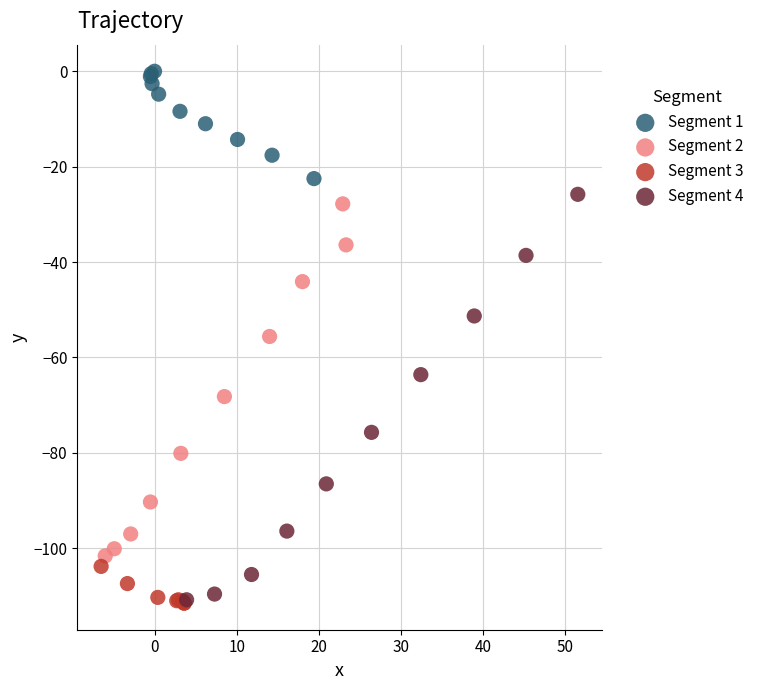

Which series reaches the maximum Y coordinate?

Segment 1